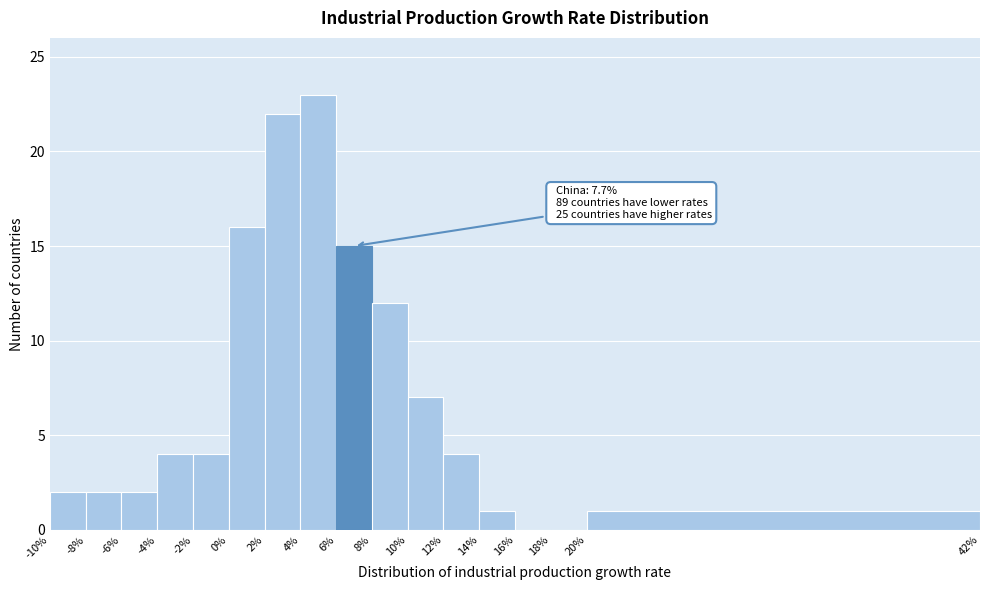

Which range on the x-axis has the tallest bar?

4% to 6%